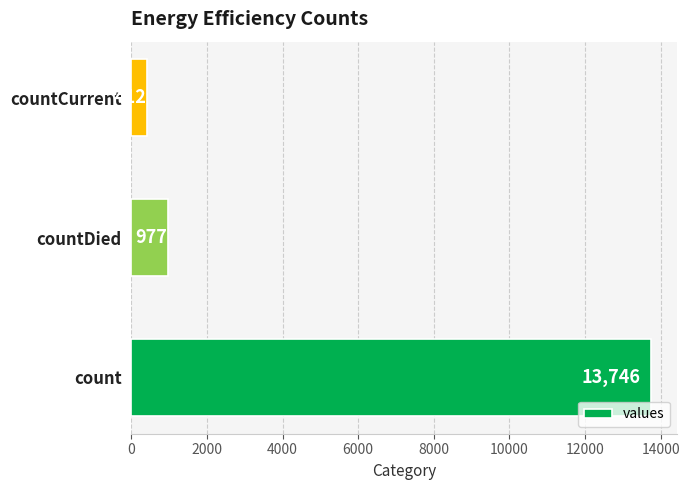

Which category has the lowest value across all series?

countCurrent